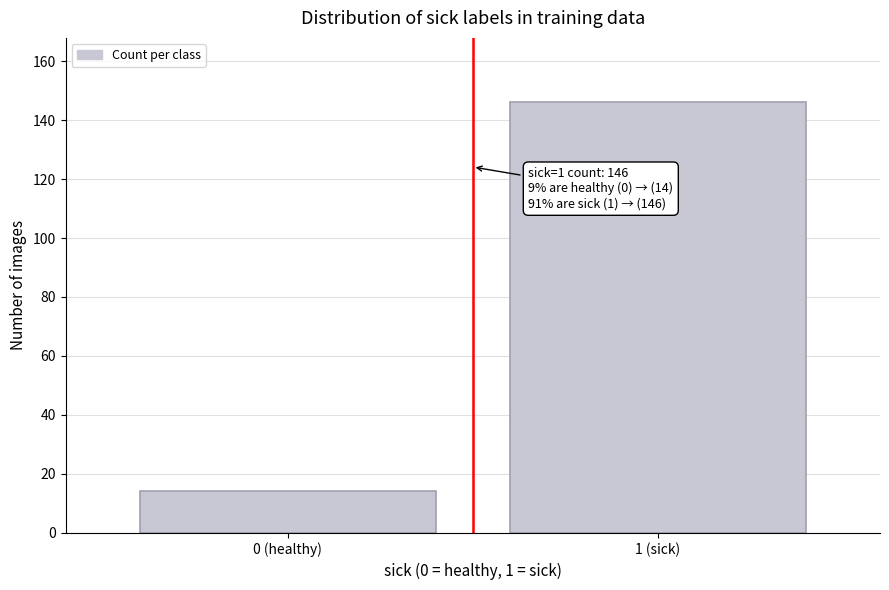

Reading left to right, transcribe all the data shown in this chart.

0 (healthy)=14	1 (sick)=146